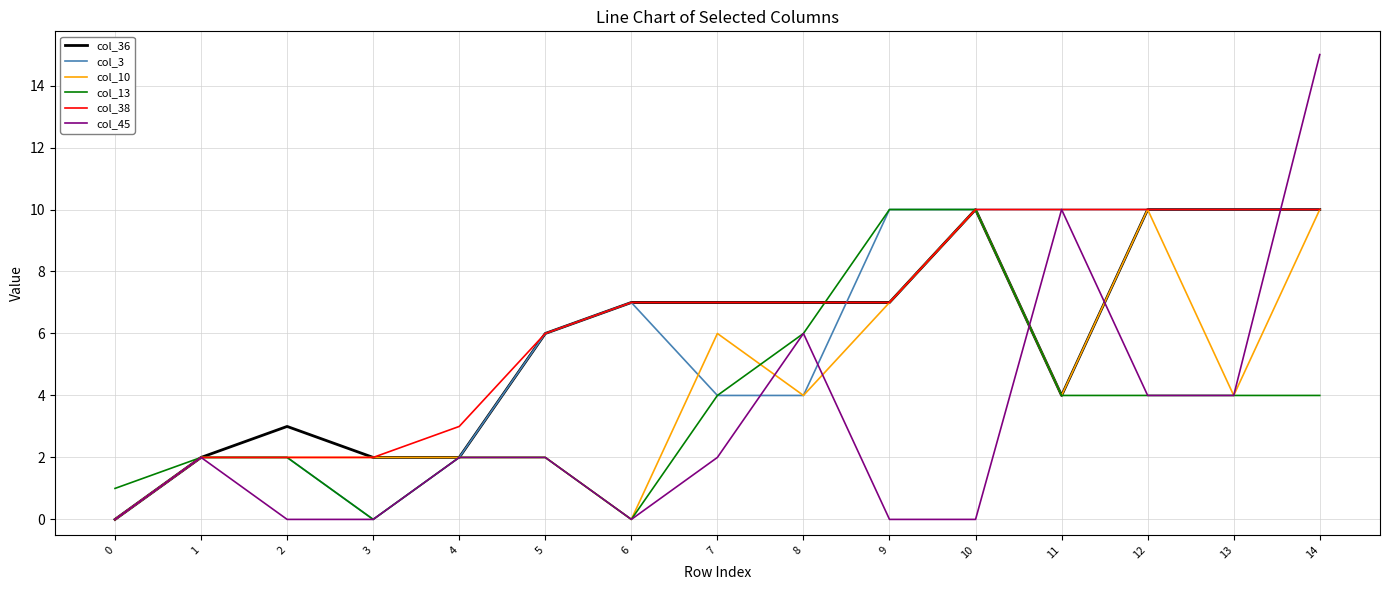

What is the sum of the col_10 values at 11 and 14?

14